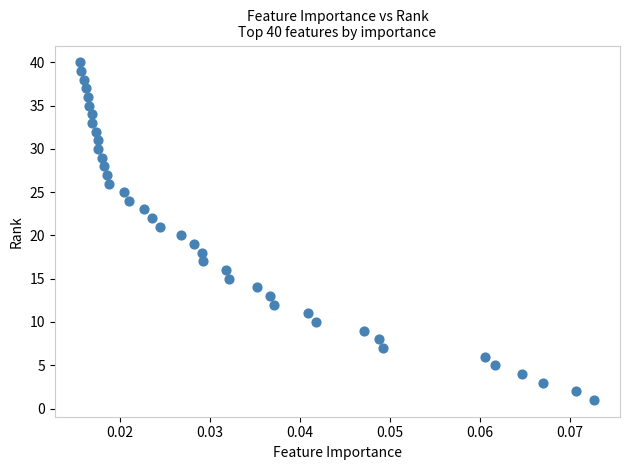

What is the range of Y values (max minus min)?

39